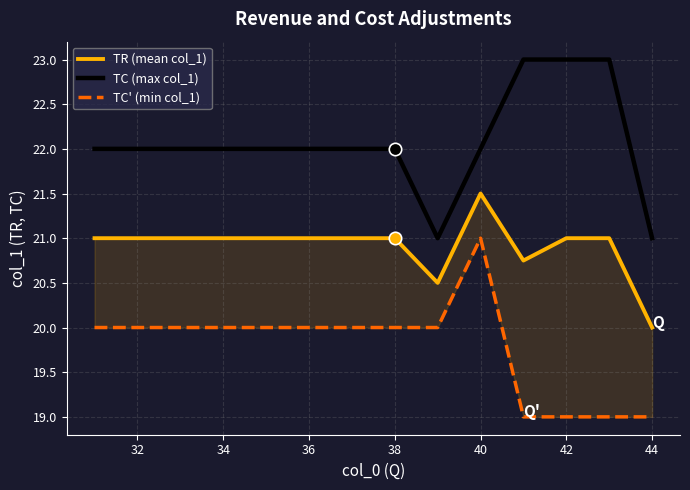

What is the total value across all series at 32?

63.0